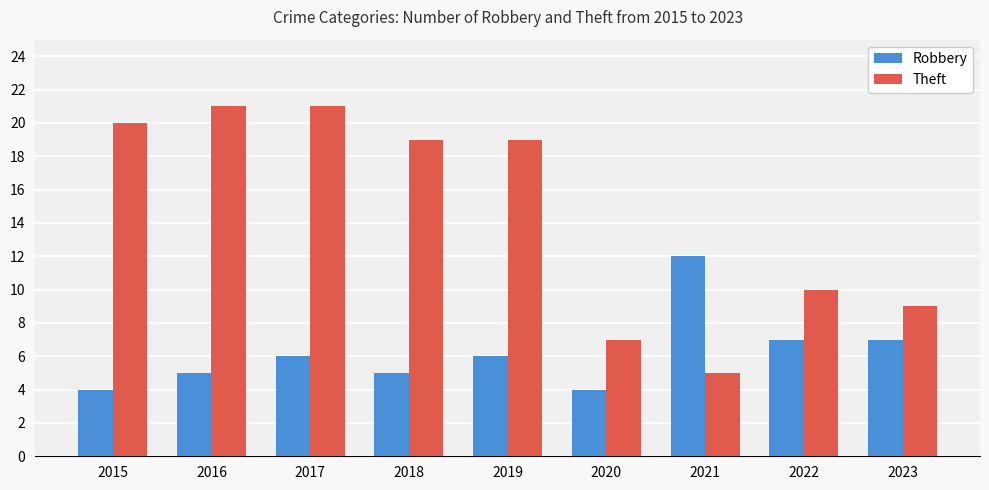

What value does the Theft series have at 2020, to the nearest 5?

5